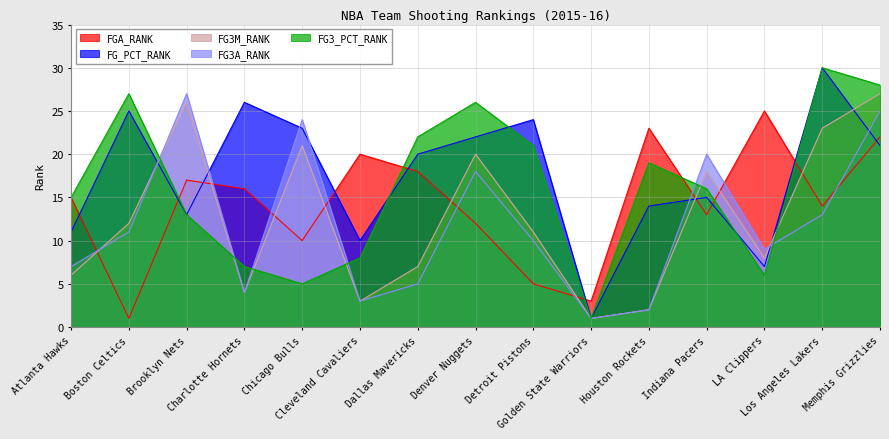

At which label is FG3A_RANK closest to 14?

Los Angeles Lakers